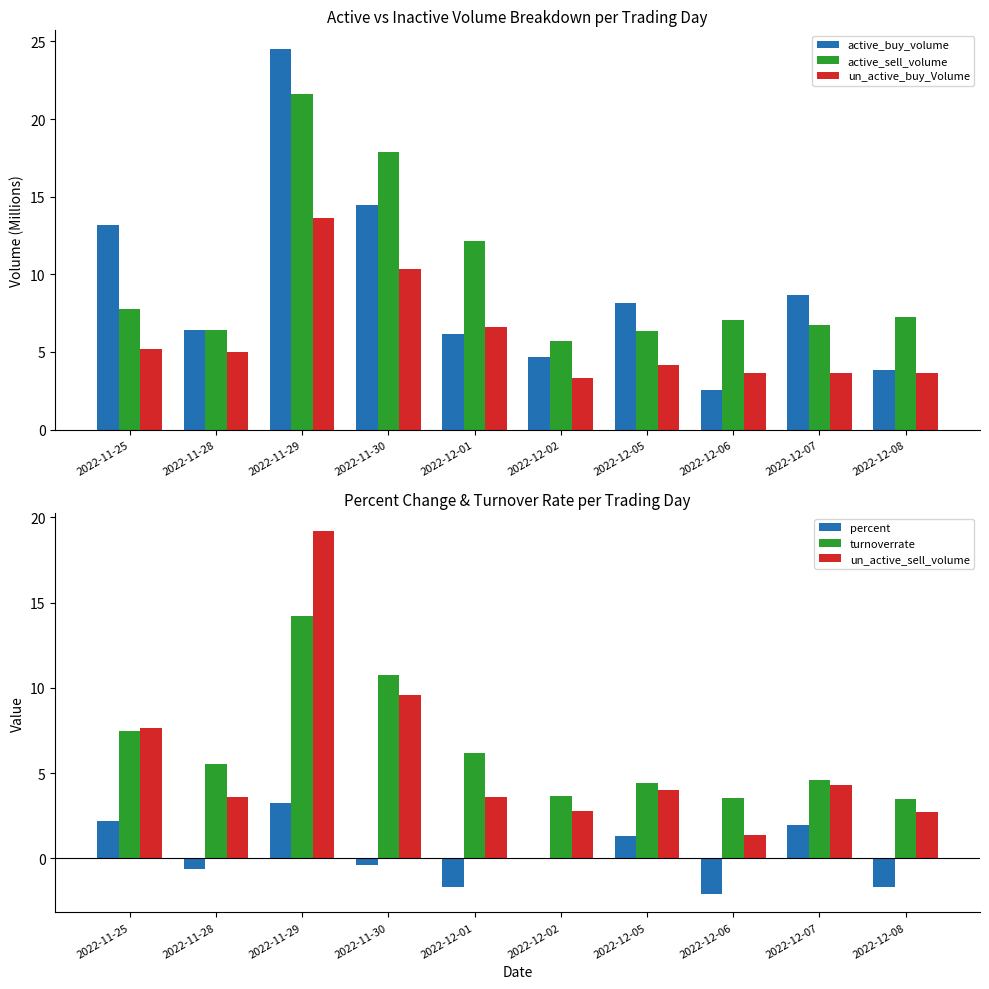

How many series are shown in this chart?

6